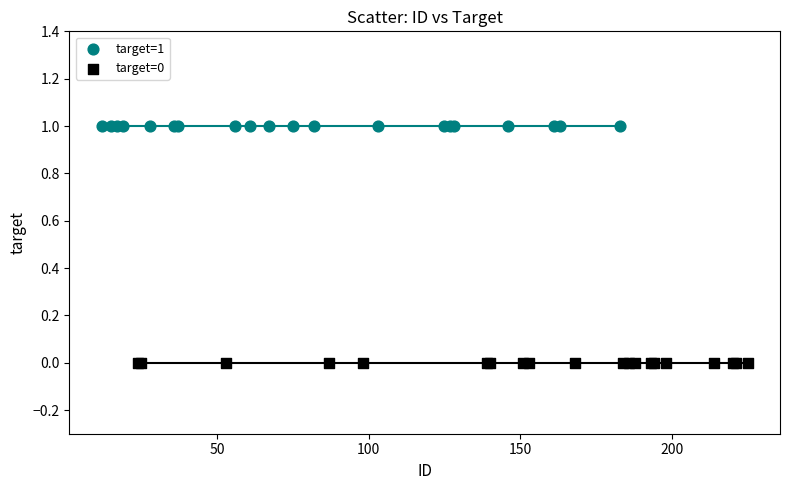

Which series contains the lowest Y value?

target=0